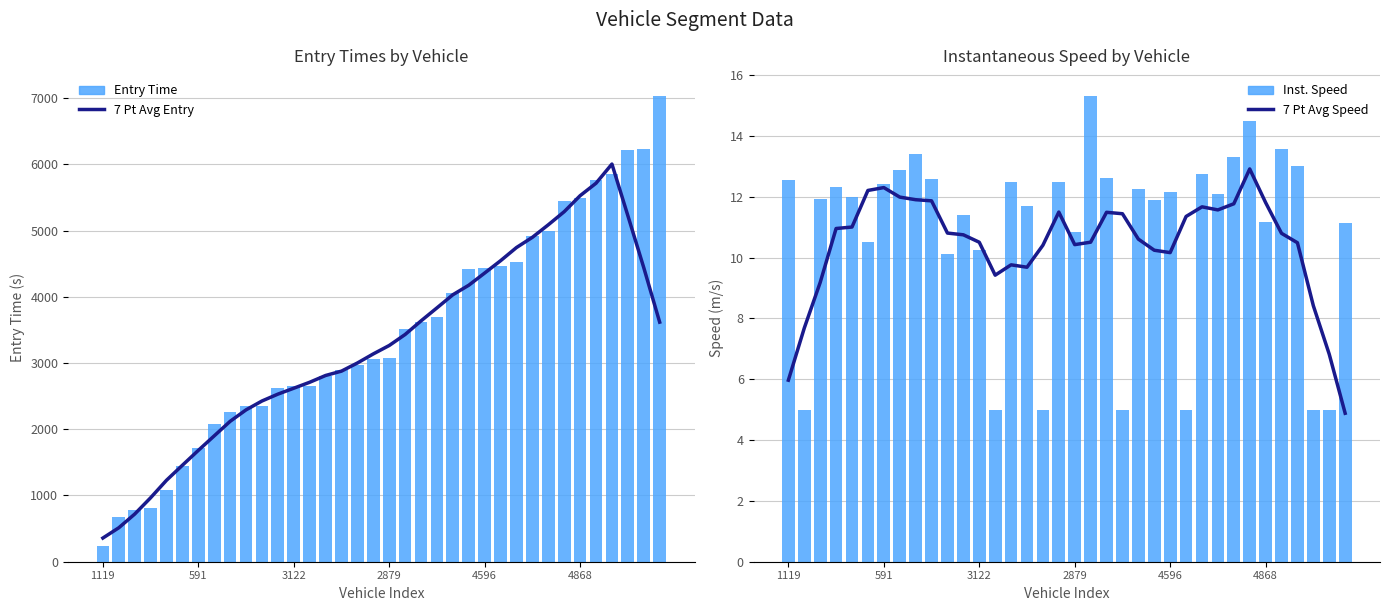

At how many categories does at least one series exceed 6548?

1